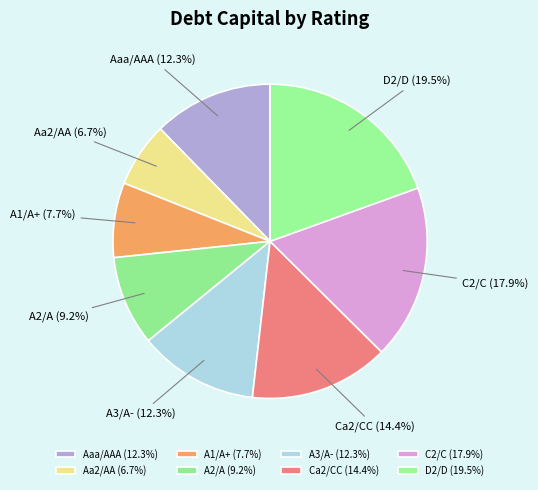

Count the number of slices in the pie.

8